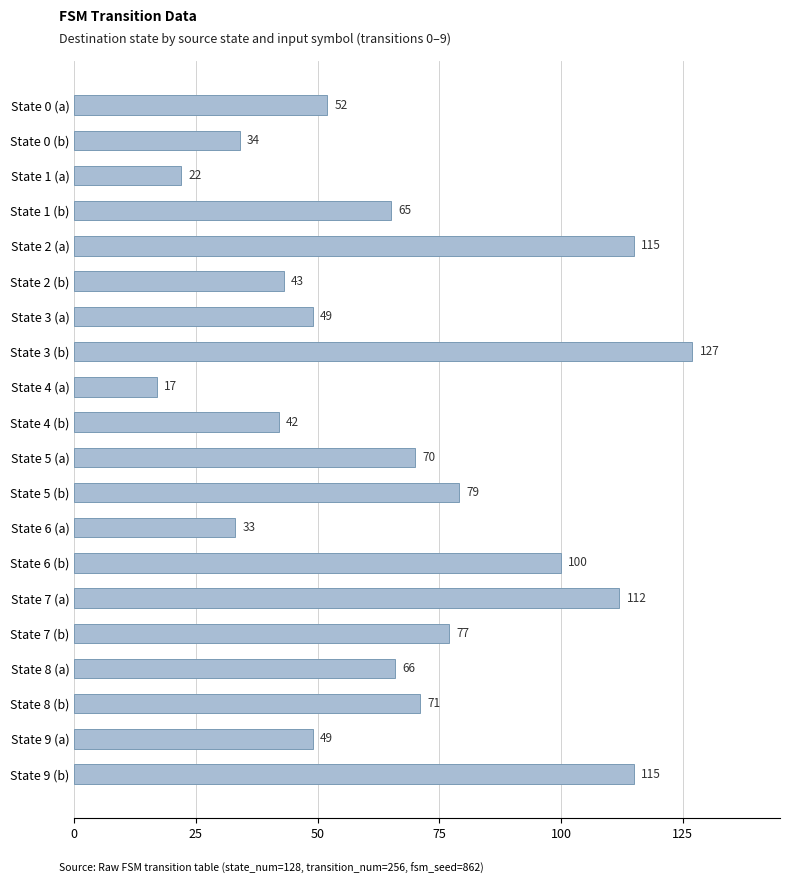

Approximately how many times larger is the value at State 8 (b) compared to State 4 (b)?

1.7